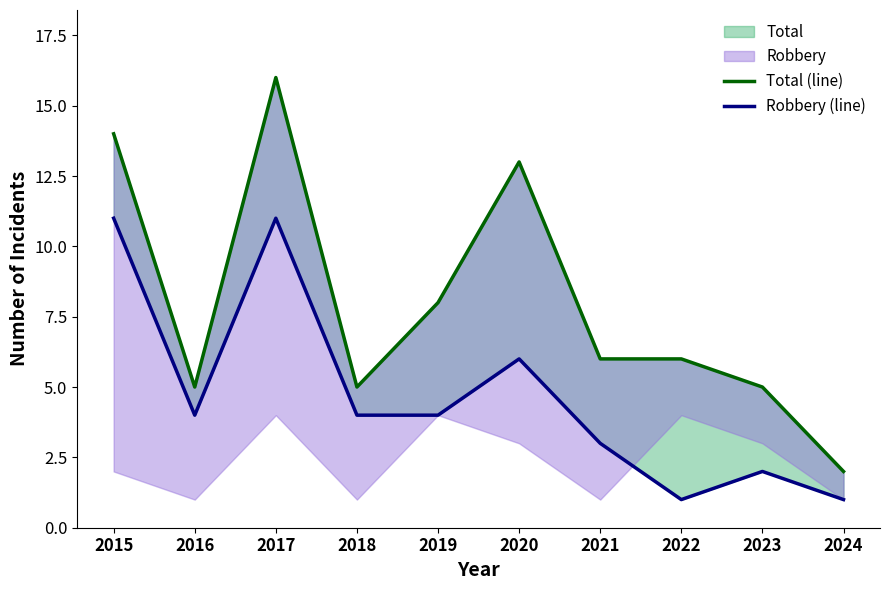

What is the average value of the Robbery (line) series?

5